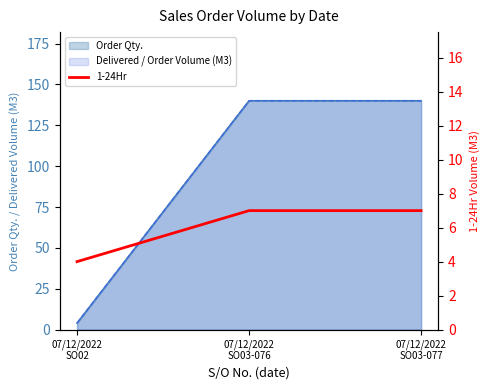

True or false: the data shows 12 at 07/12/2022
SO03-077.

False